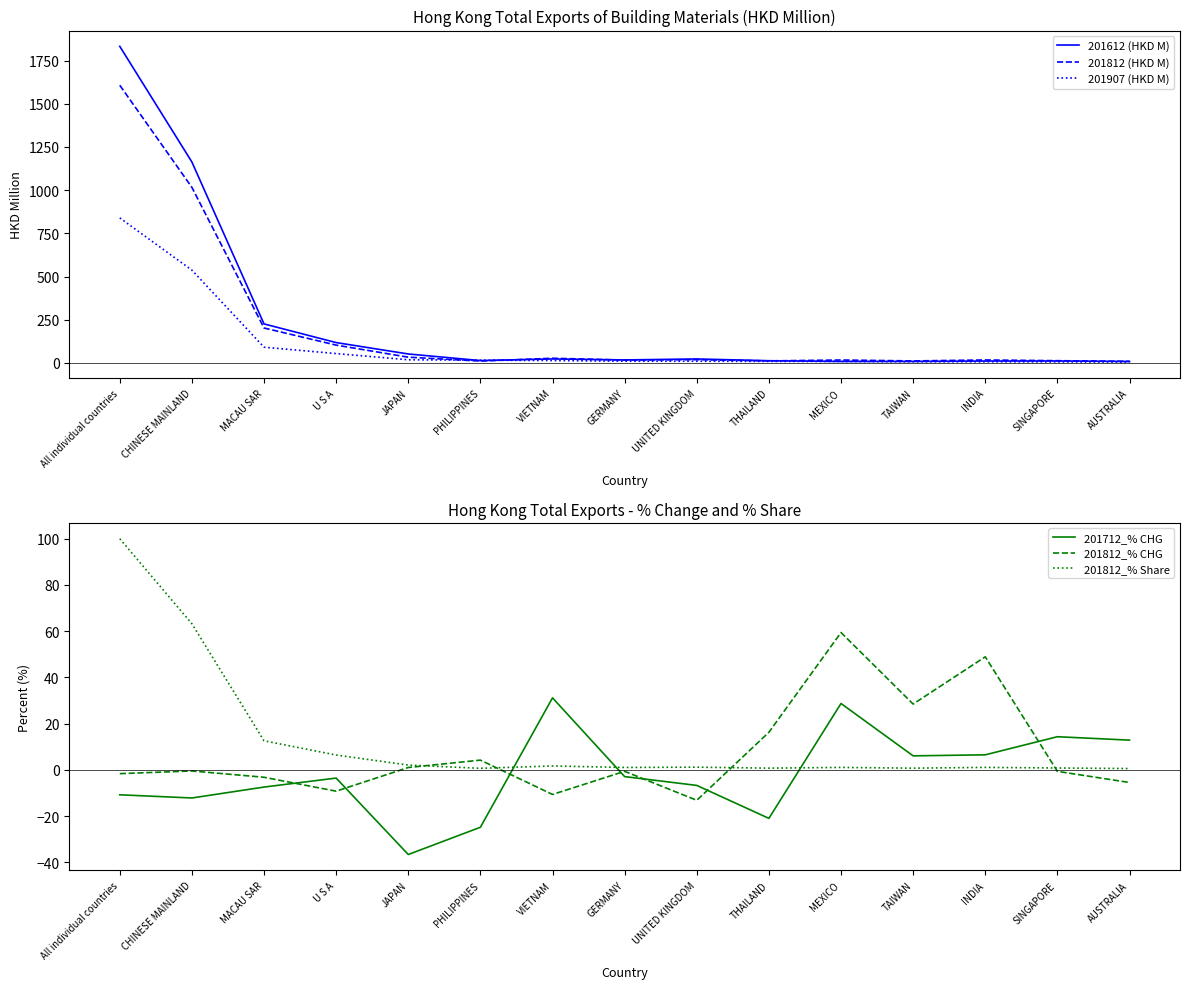

Which series ends up on top after the final intersection of 201812 (HKD M) and 201612 (HKD M)?

201812 (HKD M)